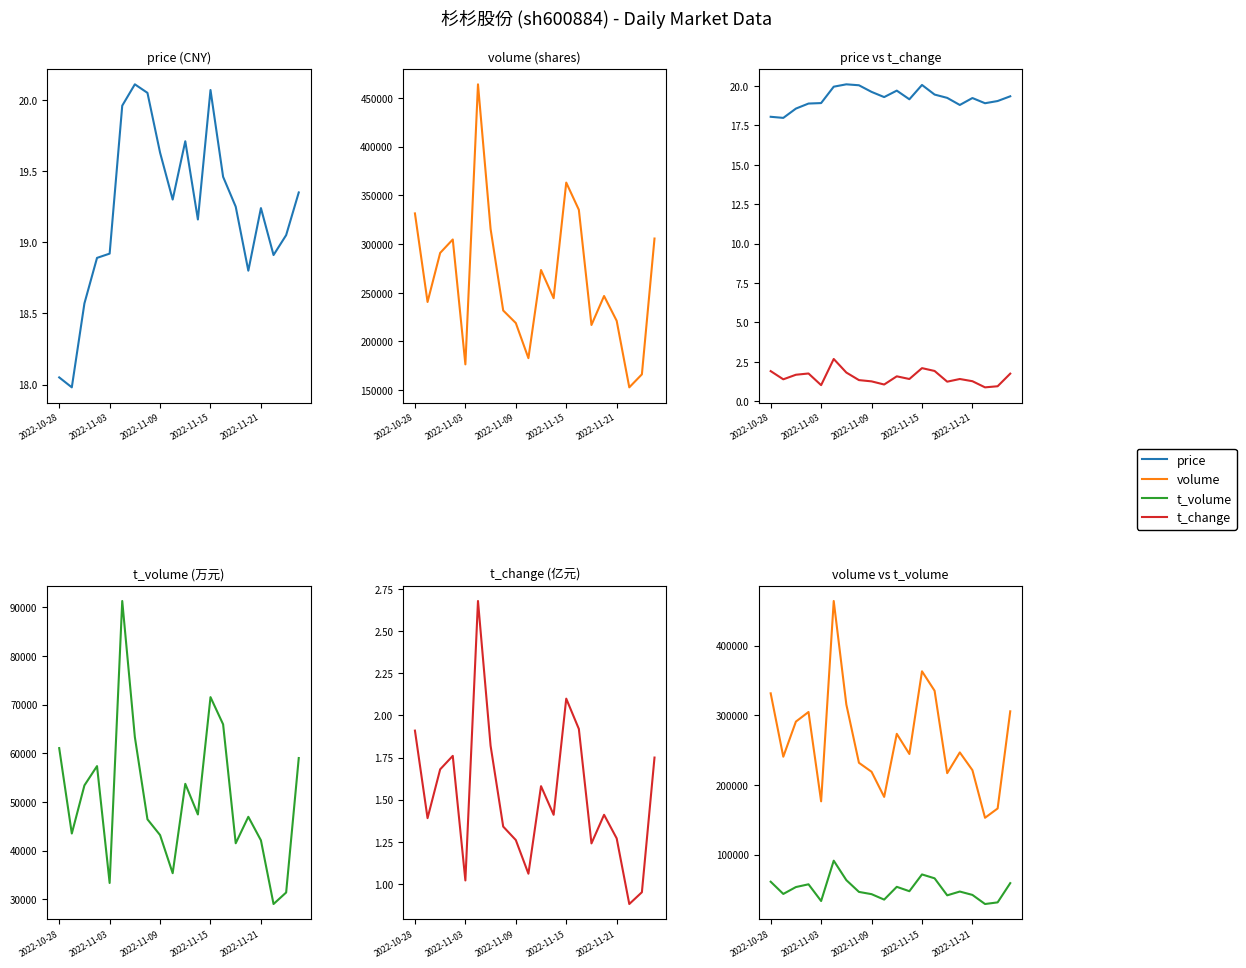

What are all the series names shown in the legend?

price, volume, t_volume, t_change